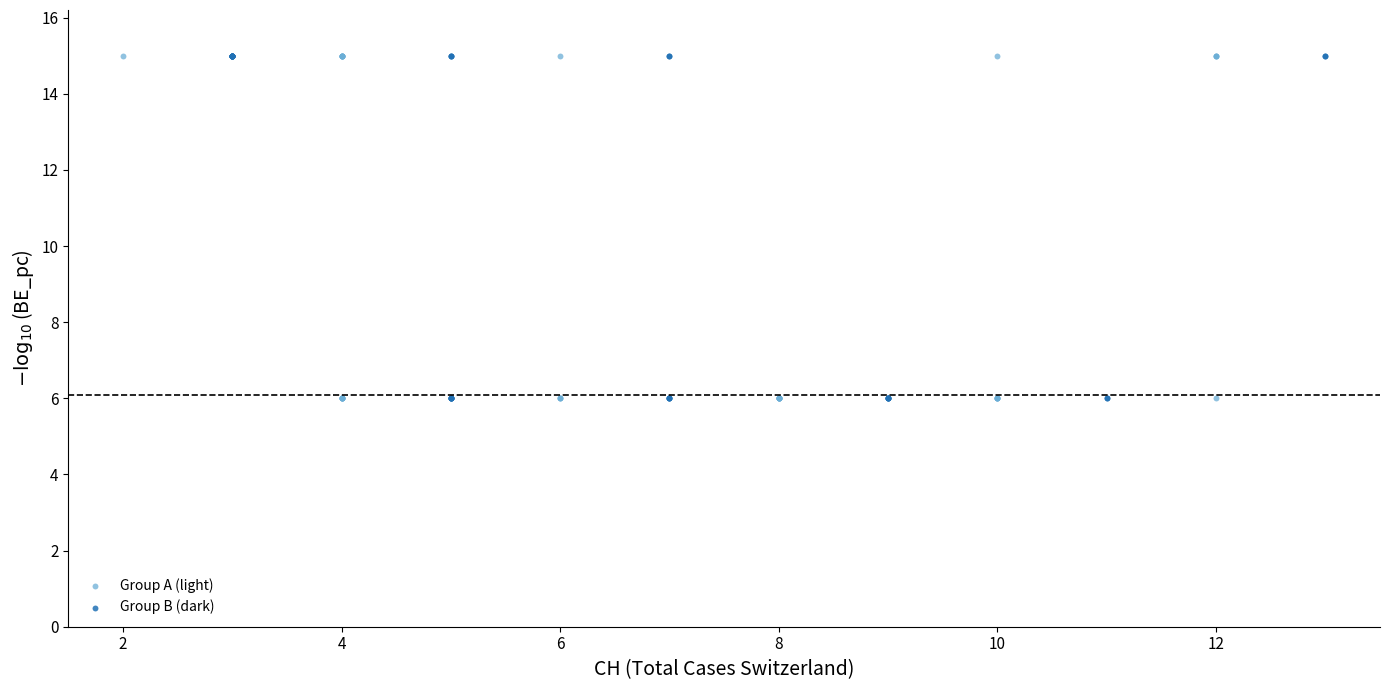

What are all the series names shown in the legend?

Group A (light), Group B (dark)